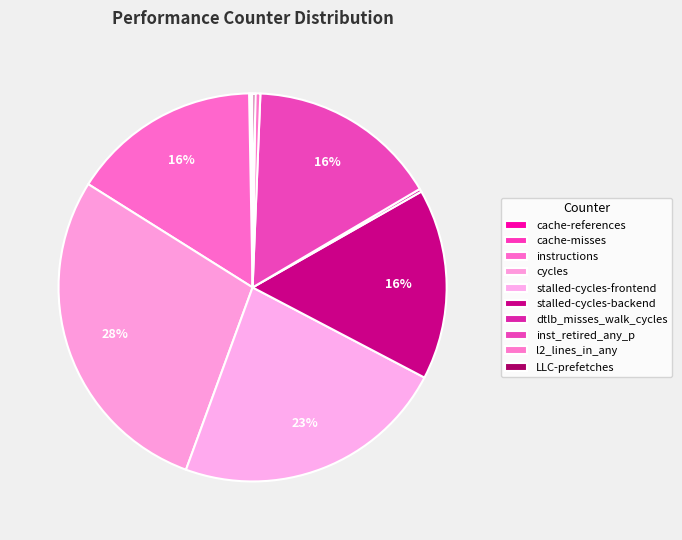

Rank the categories by value from highest to lowest.

cycles, stalled-cycles-frontend, stalled-cycles-backend, inst_retired_any_p, instructions, l2_lines_in_any, dtlb_misses_walk_cycles, LLC-prefetches, cache-references, cache-misses